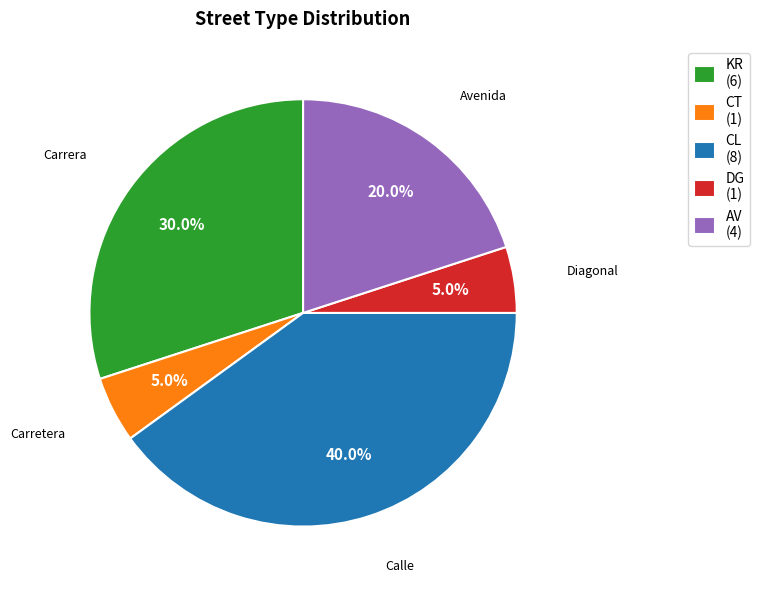

Do DG (1) and KR (6) together represent more than half of the pie?

No